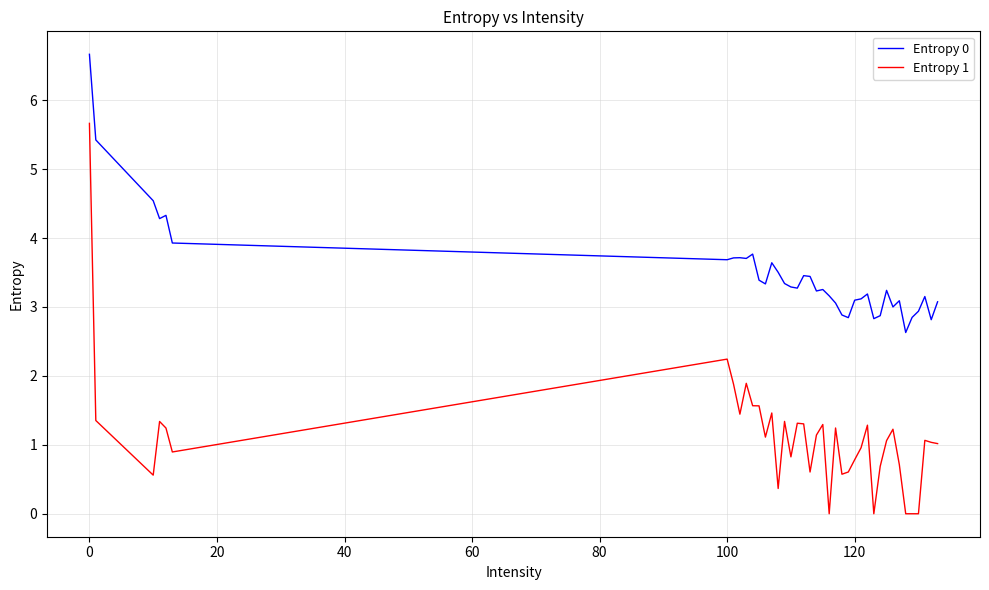

True or false: Entropy 0 and Entropy 1 cross at least once.

False